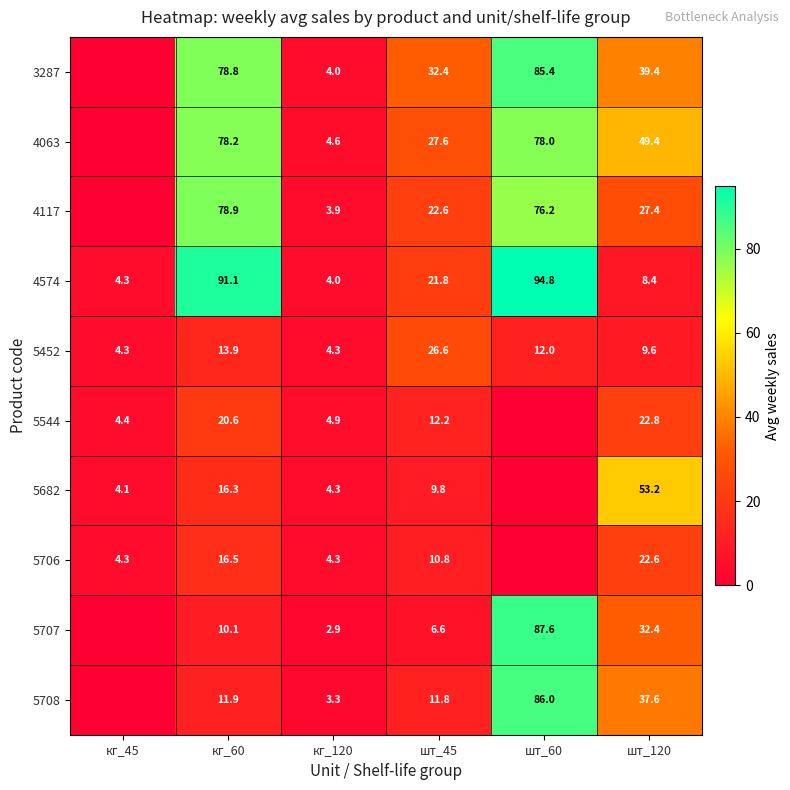

What is the maximum value for 5452?

26.6